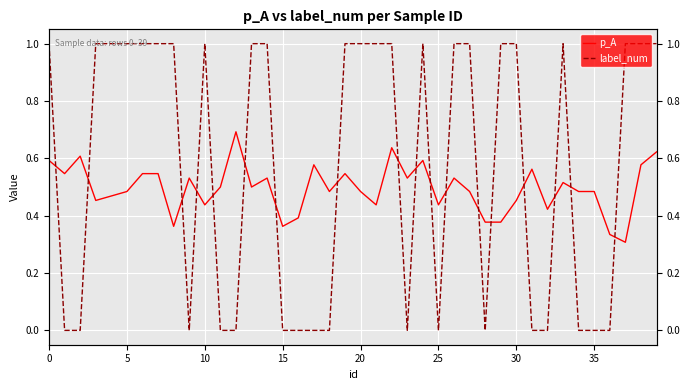

What is the difference between the second highest and second lowest values in the p_A series?

0.3